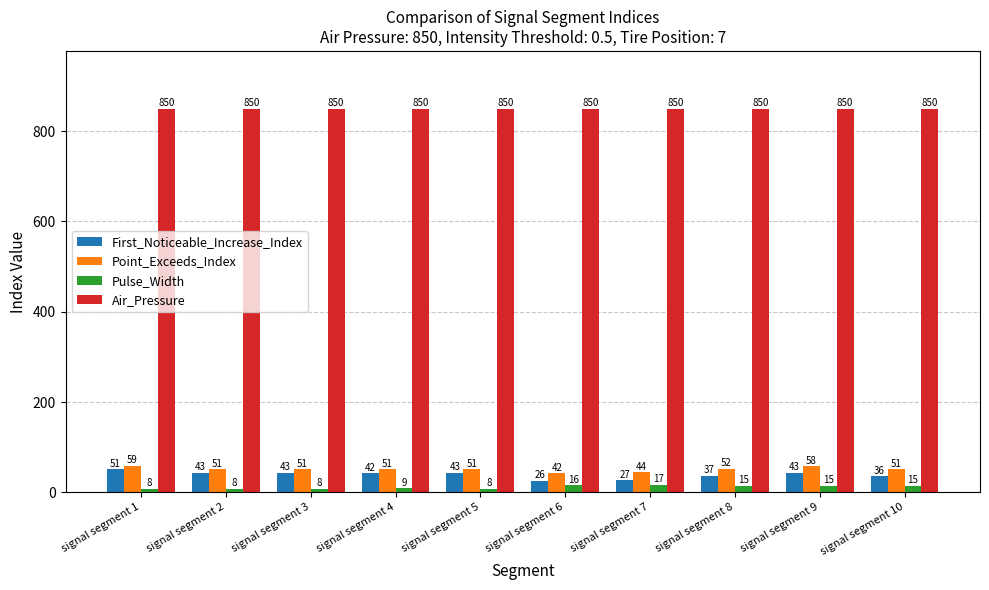

Reading left to right, list all the values displayed in this chart.

First_Noticeable_Increase_Index: 51	43	43	42	43	26	27	37	43	36
Point_Exceeds_Index: 59	51	51	51	51	42	44	52	58	51
Pulse_Width: 8	8	8	9	8	16	17	15	15	15
Air_Pressure: 850	850	850	850	850	850	850	850	850	850